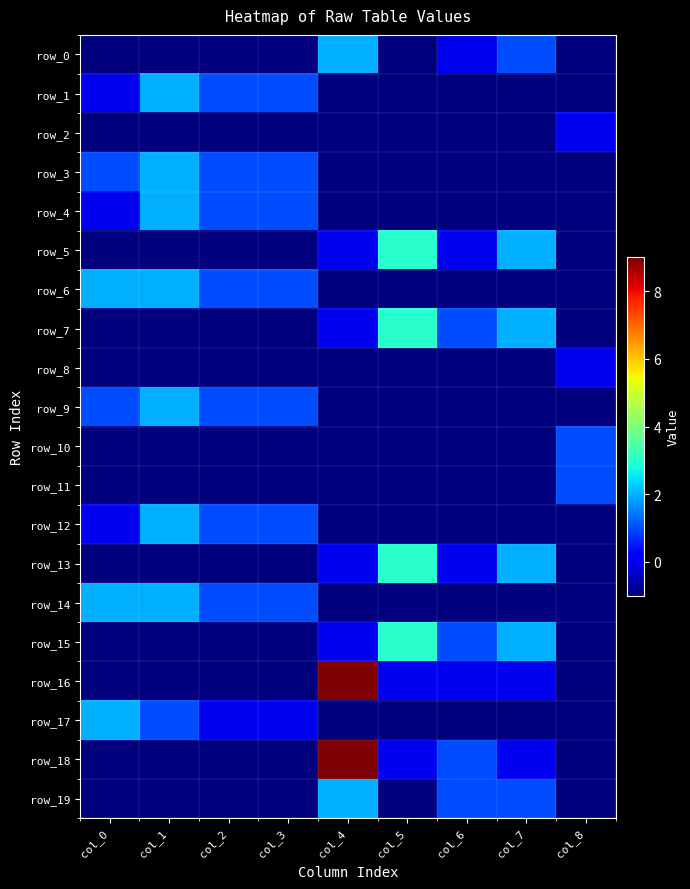

Read the row_8 value at col_7.

-1